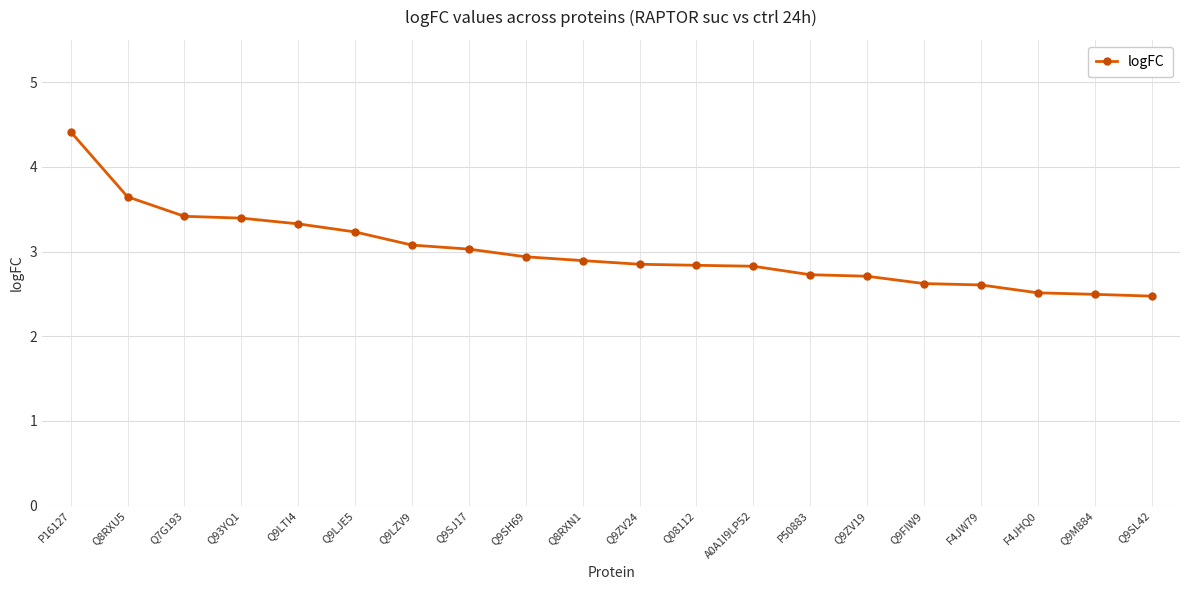

What is the value of the 2nd point from the left?

3.6